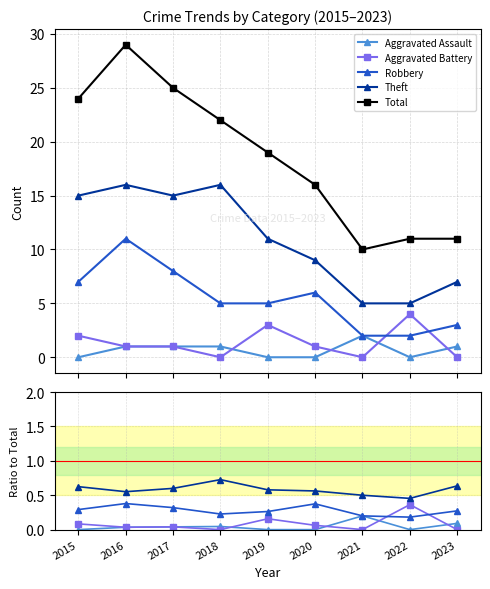

At which category does Robbery reach its first local valley?

2018